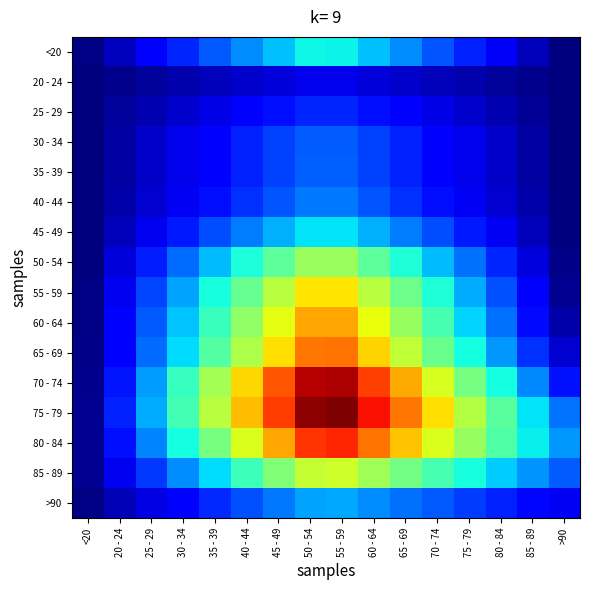

What is the spread (max minus min) of values at 40 - 44?

7567.0